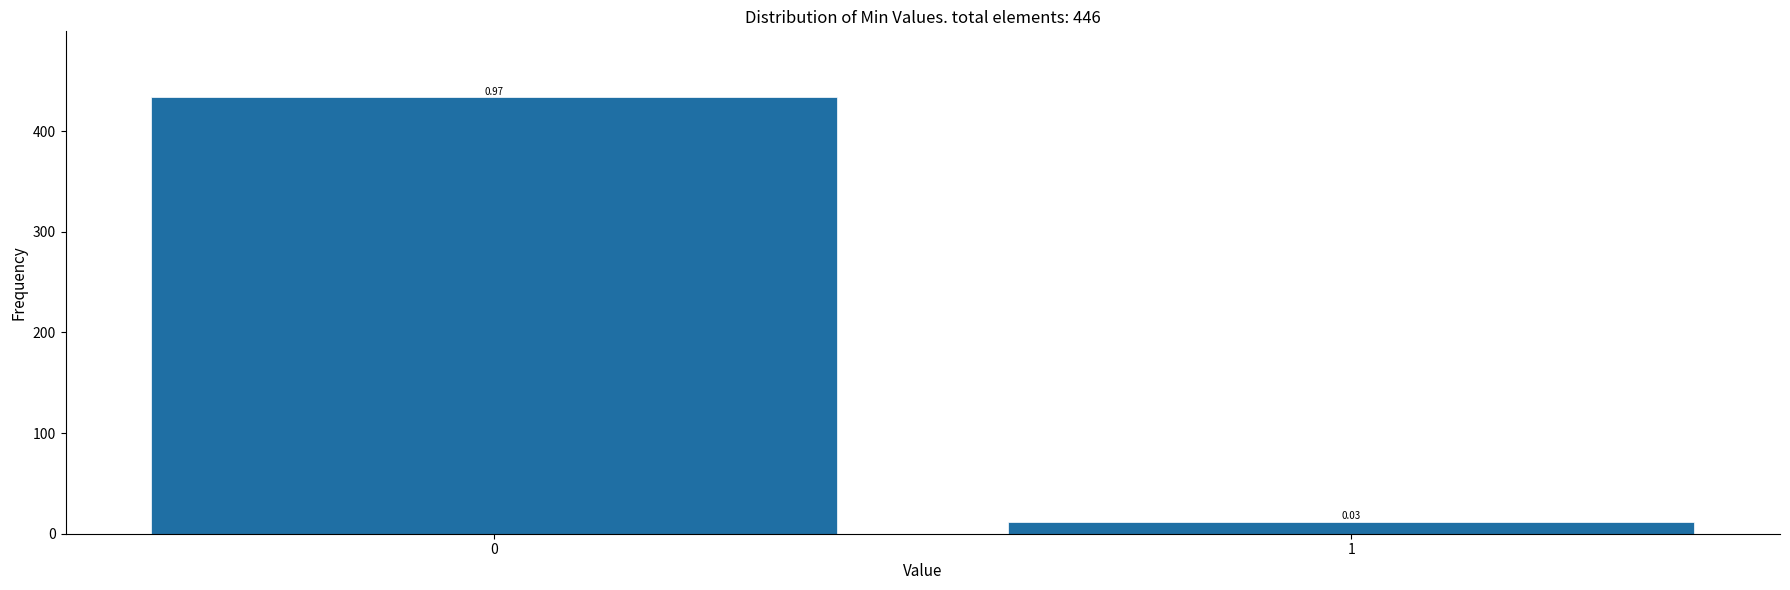

Does the chart contain any negative values?

No